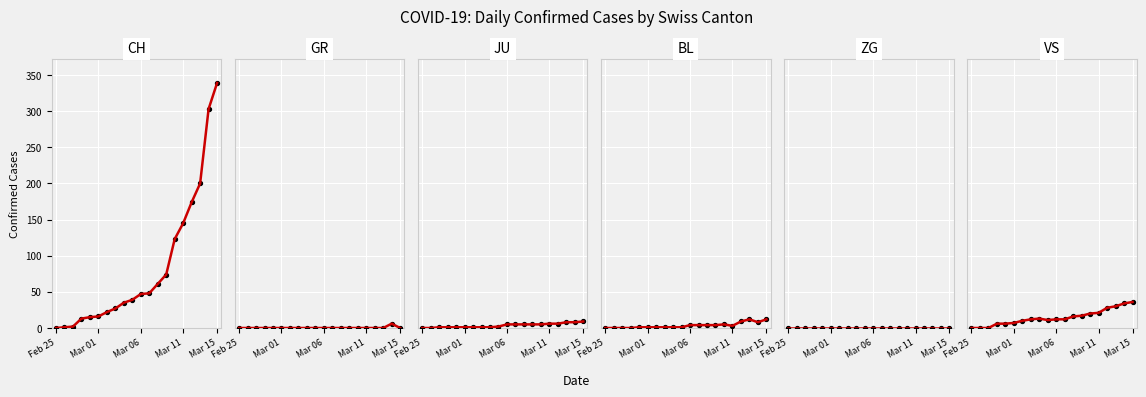

At how many categories does at least one series exceed 62?

7